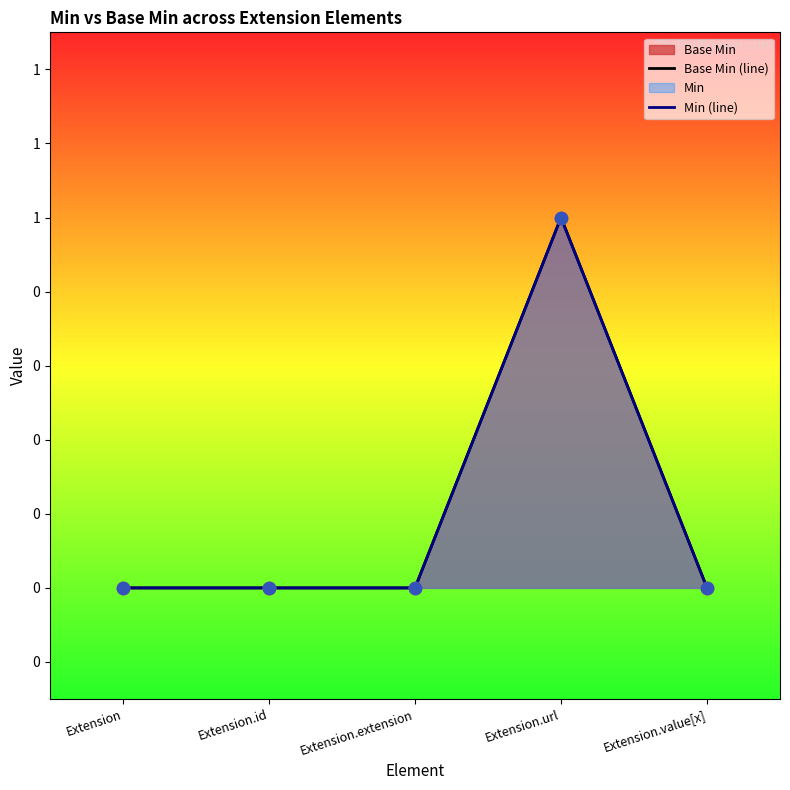

Is the value of Min (line) at Extension.extension greater than the value of Base Min (line) at Extension.url?

No